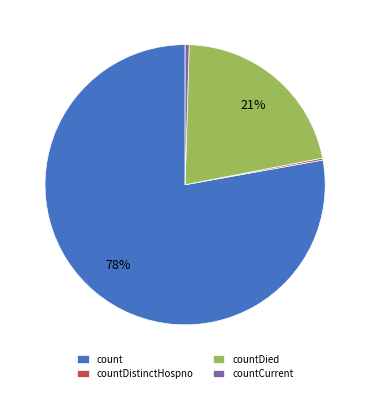

Which has a higher value, countDied or countCurrent?

countDied